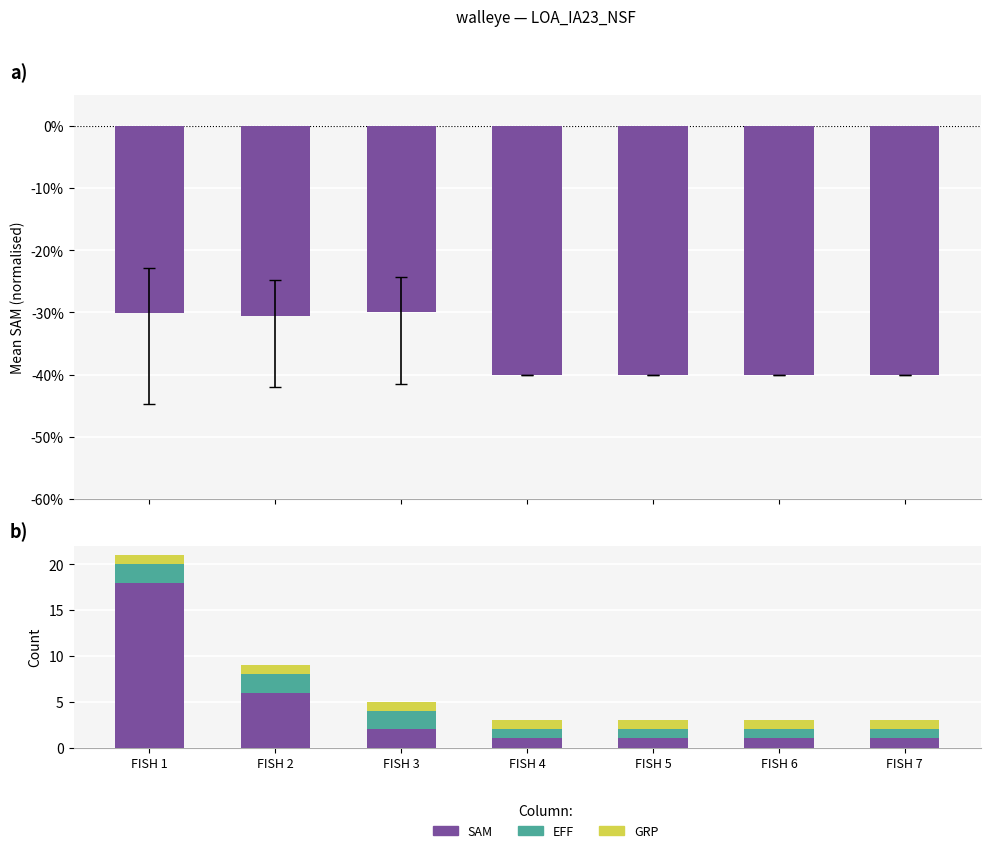

What is the spread (max minus min) of values at FISH 7?

41.0